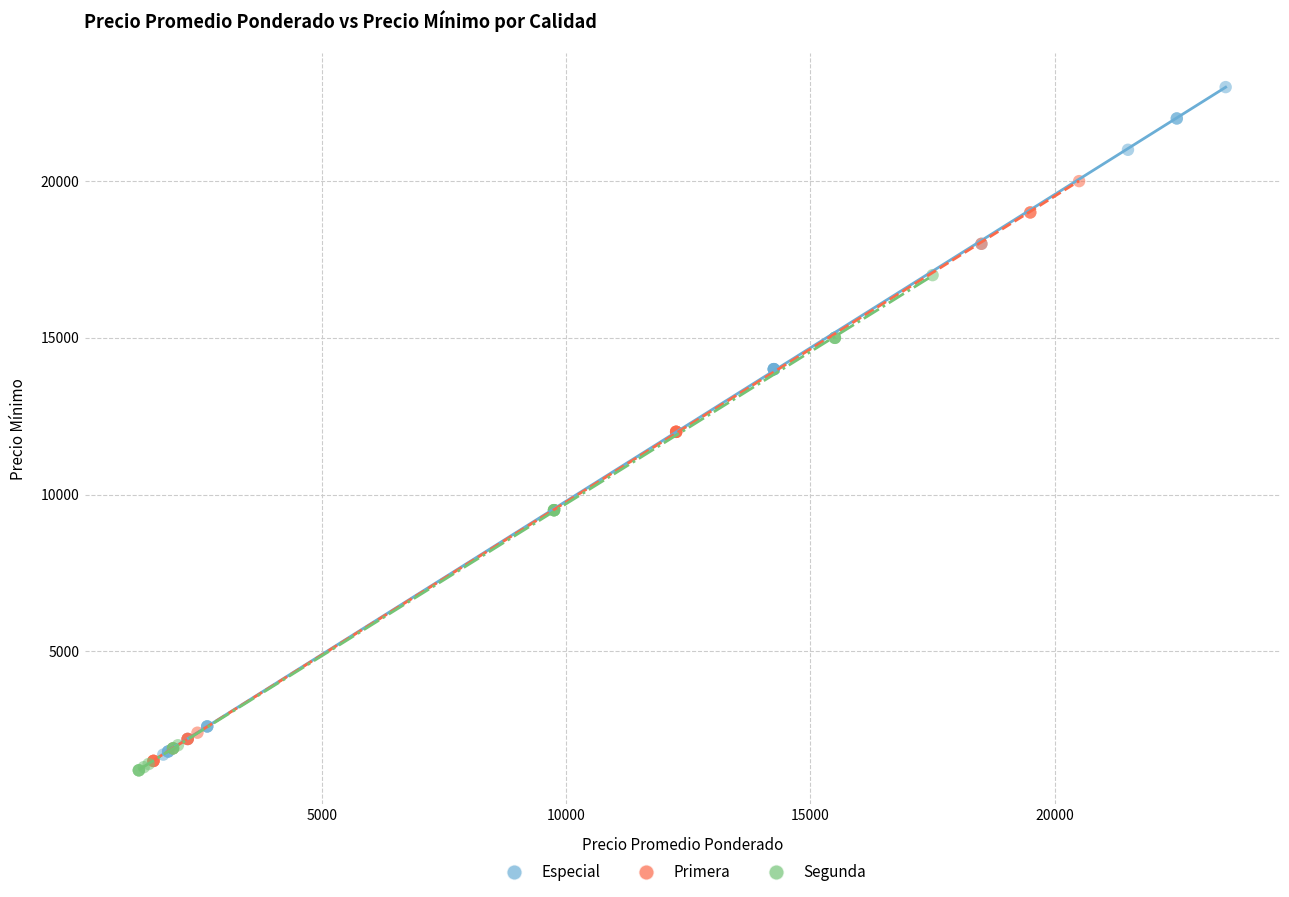

Which series reaches the minimum Y coordinate?

Segunda